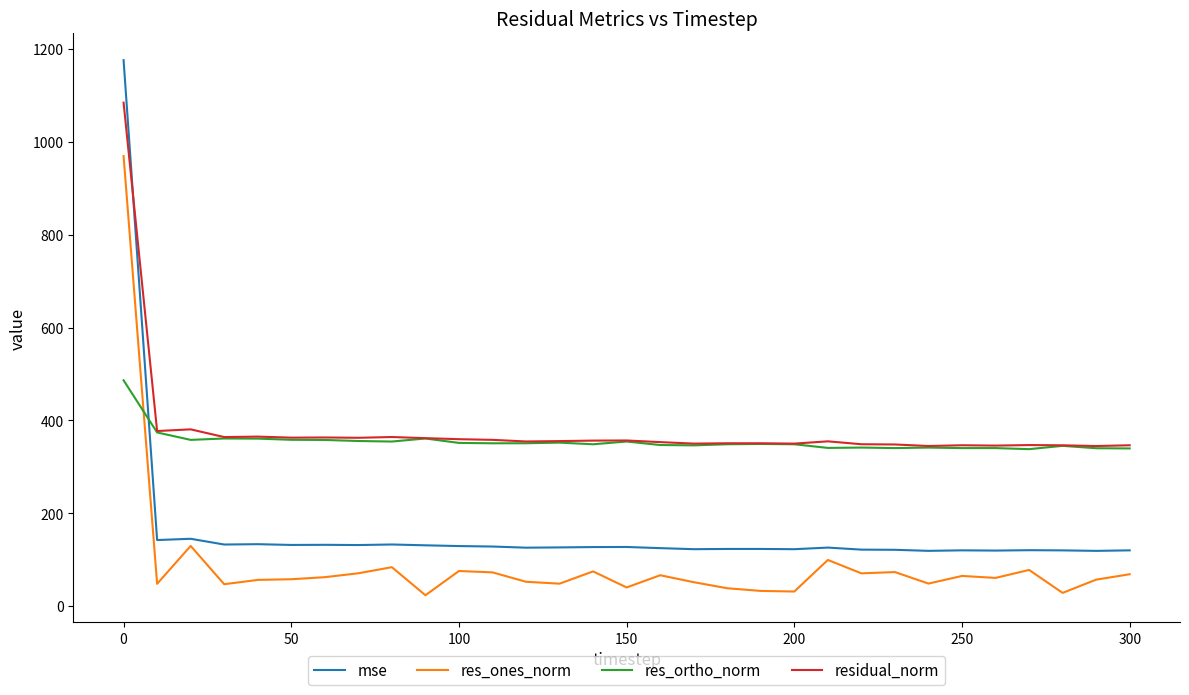

What is the maximum value for residual_norm?

1084.5